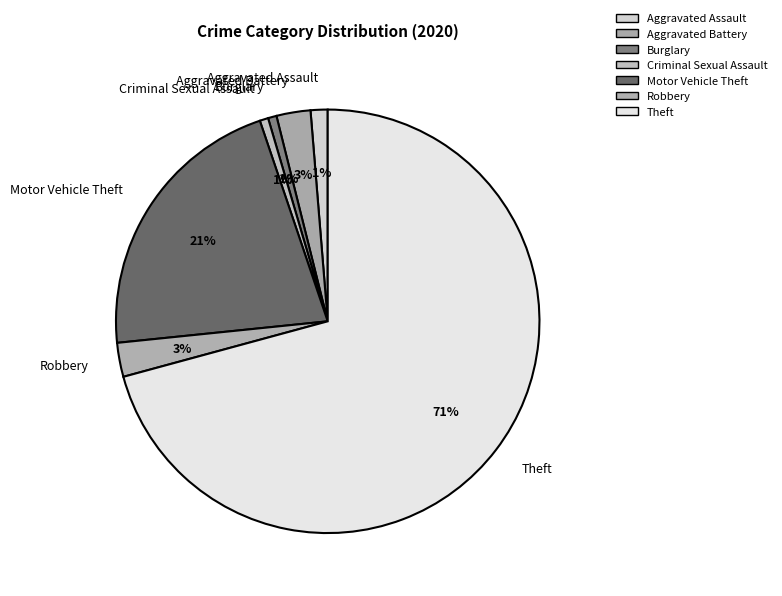

The Burglary slice represents 11% of the pie. True or false?

False